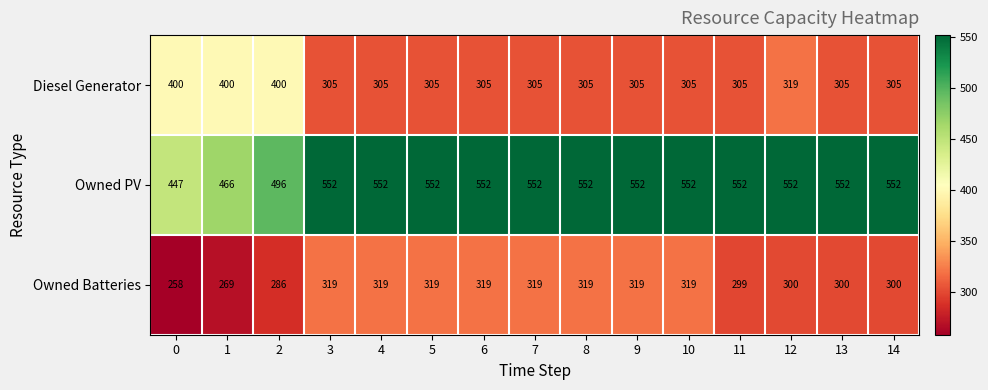

Between 9 and 12, which series saw the biggest shift?

Owned Batteries